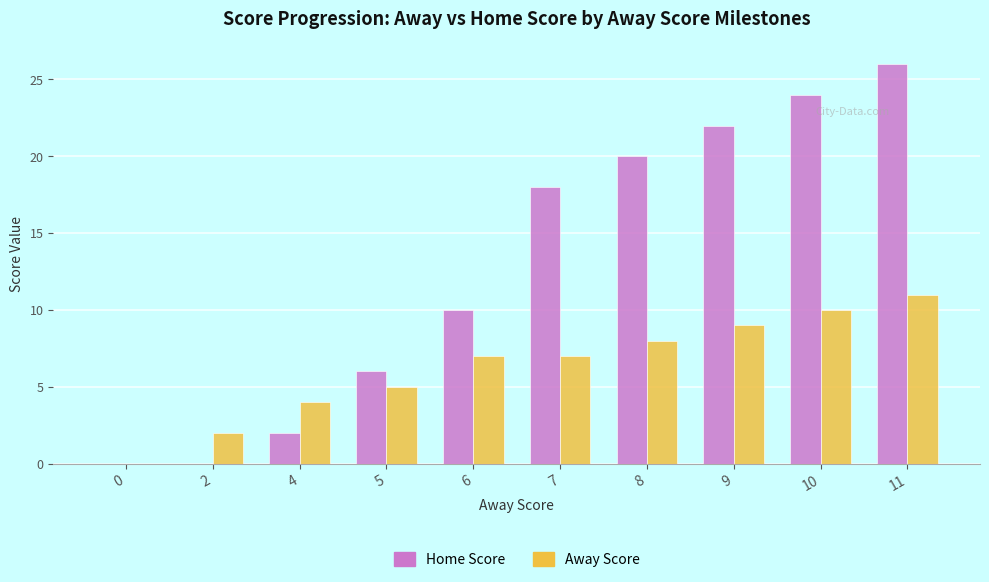

Does the chart contain stacked bars?

No